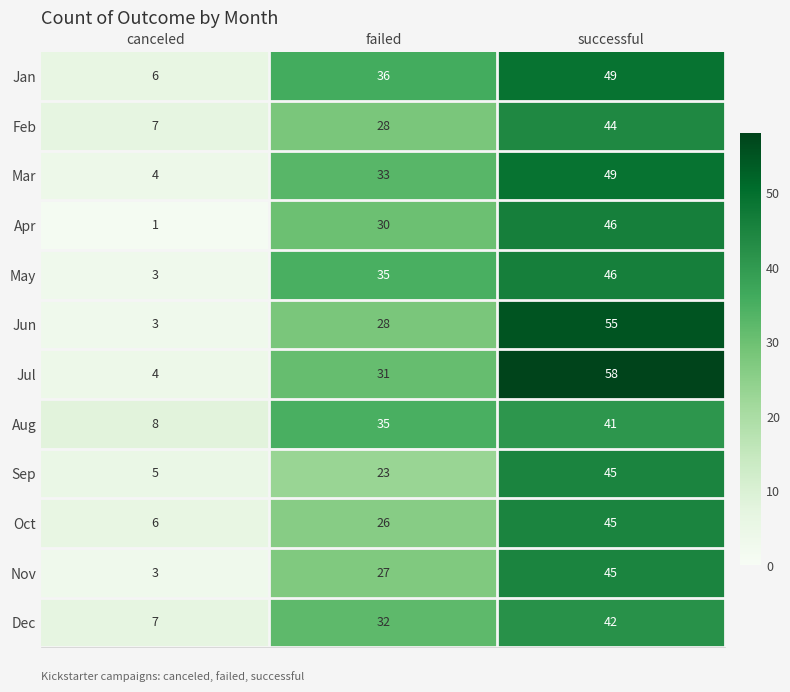

Is it true that Sep equals 45 at successful?

True